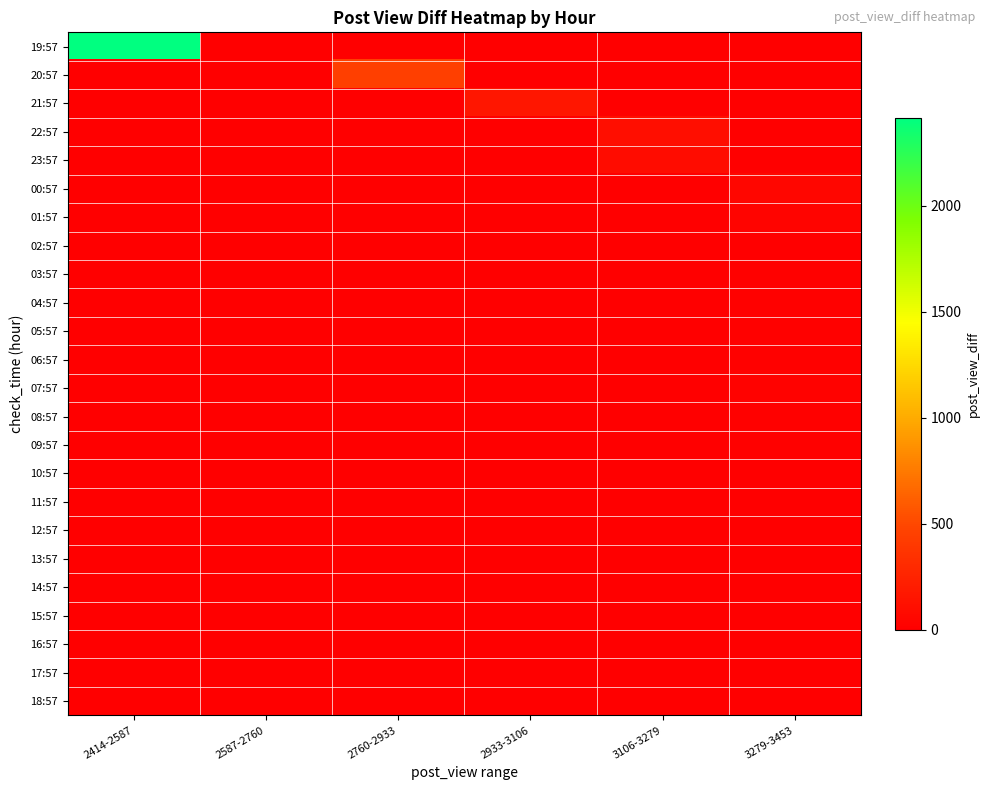

Which series changed the most between 2760-2933 and 3106-3279?

20:57